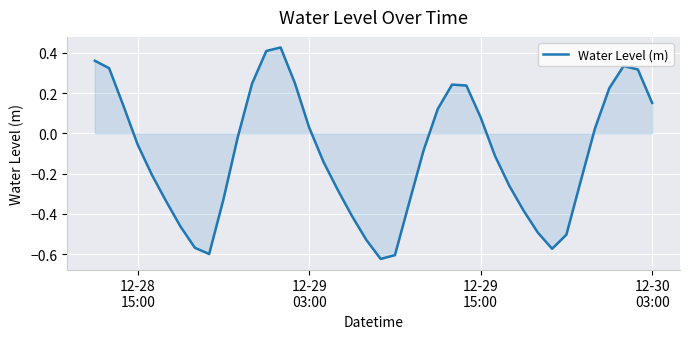

How many lines are shown in the chart?

1